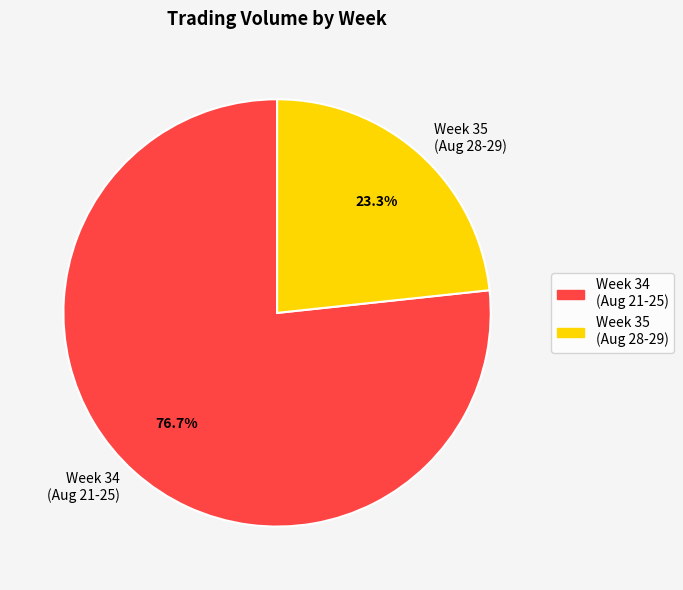

Which category has the smallest portion of the pie?

Week 35 (Aug 28-29)